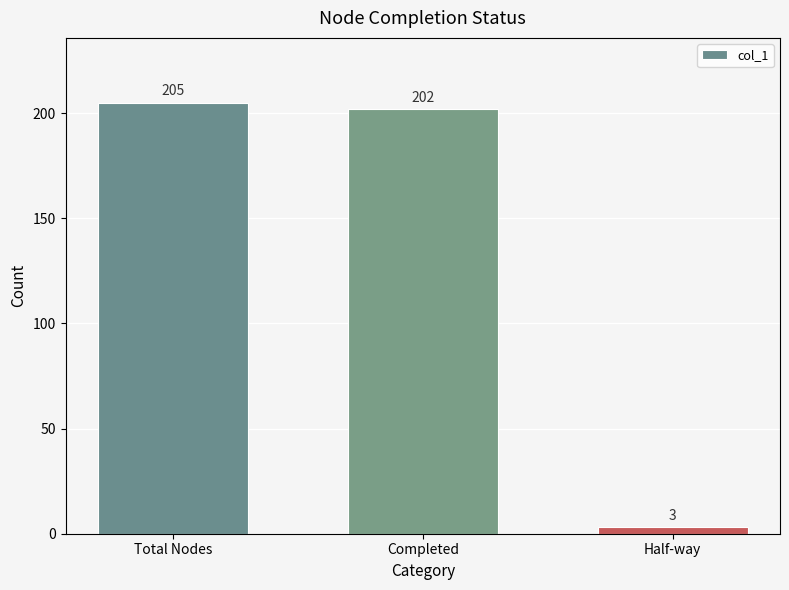

What is the change in value from Completed to Half-way?

-199